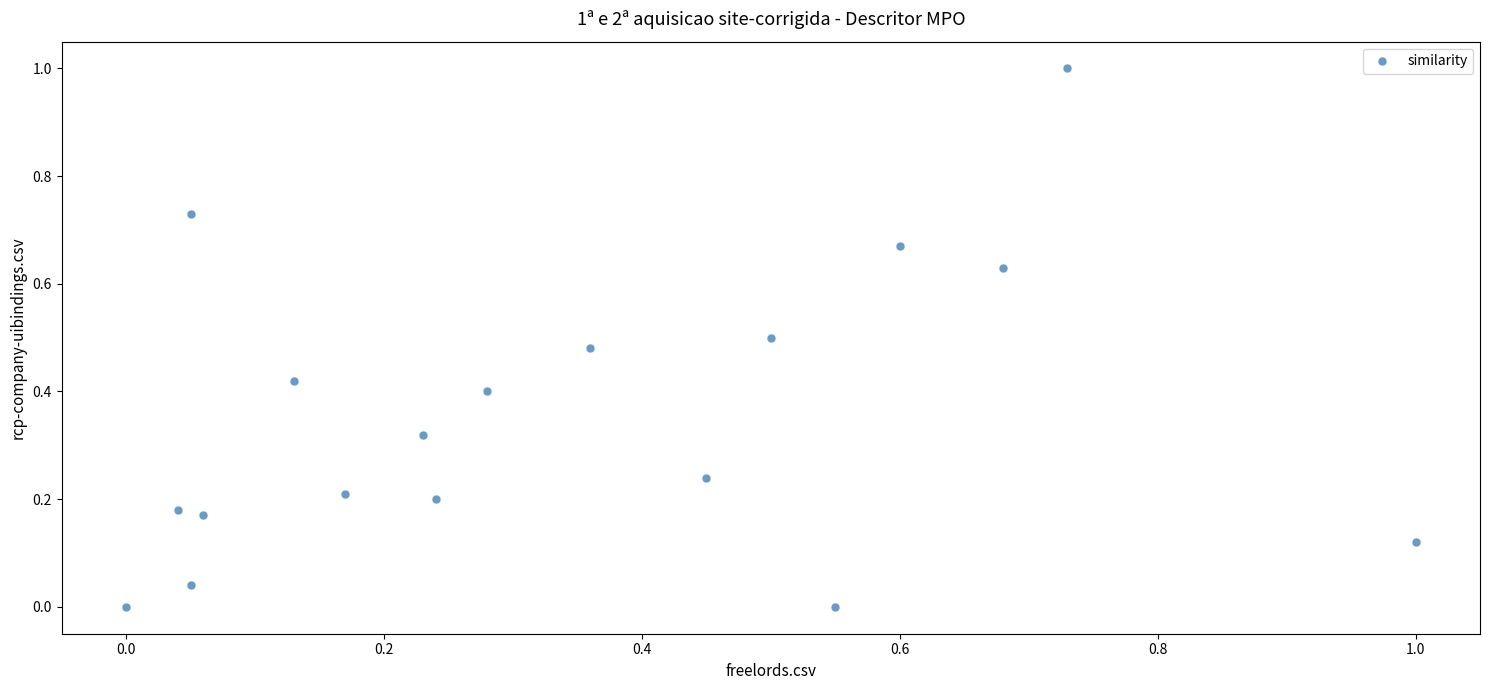

What is the range of Y values (max minus min)?

1.0